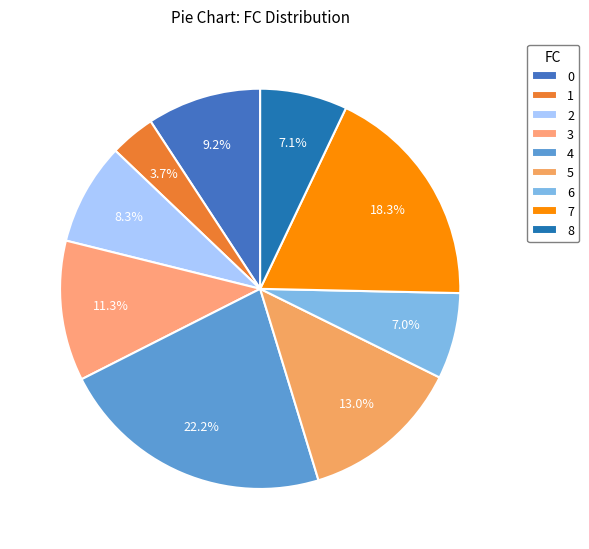

Does 3 represent more than half of the total?

No